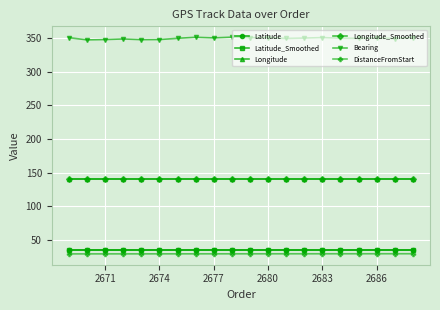

What is the smallest value displayed?

29.2